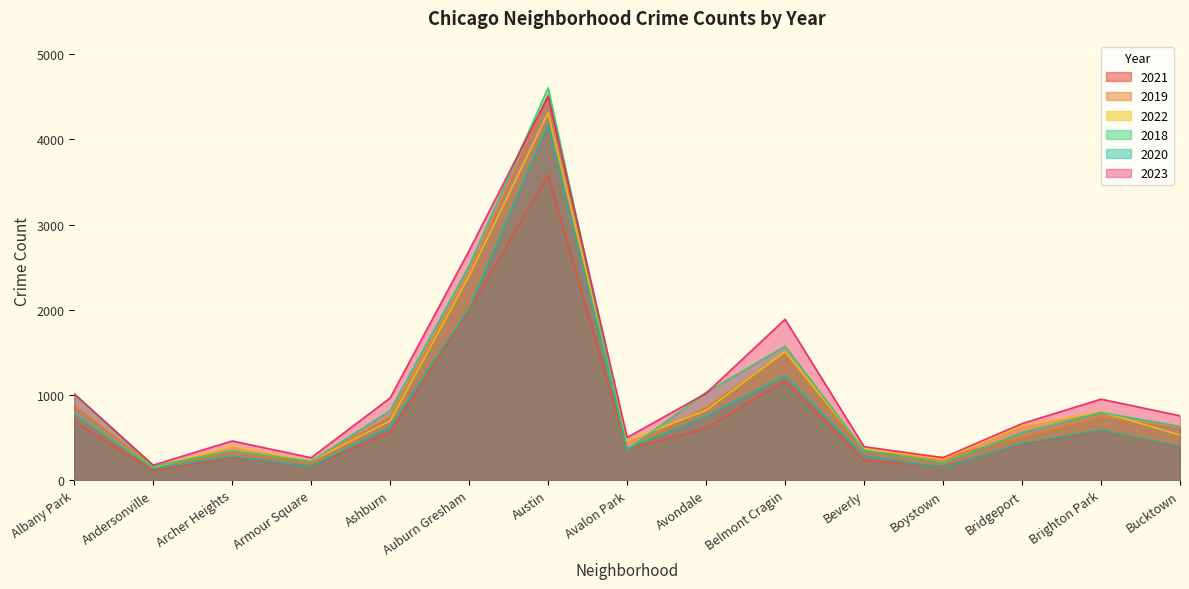

What is the average value of the 2023 series?

1100